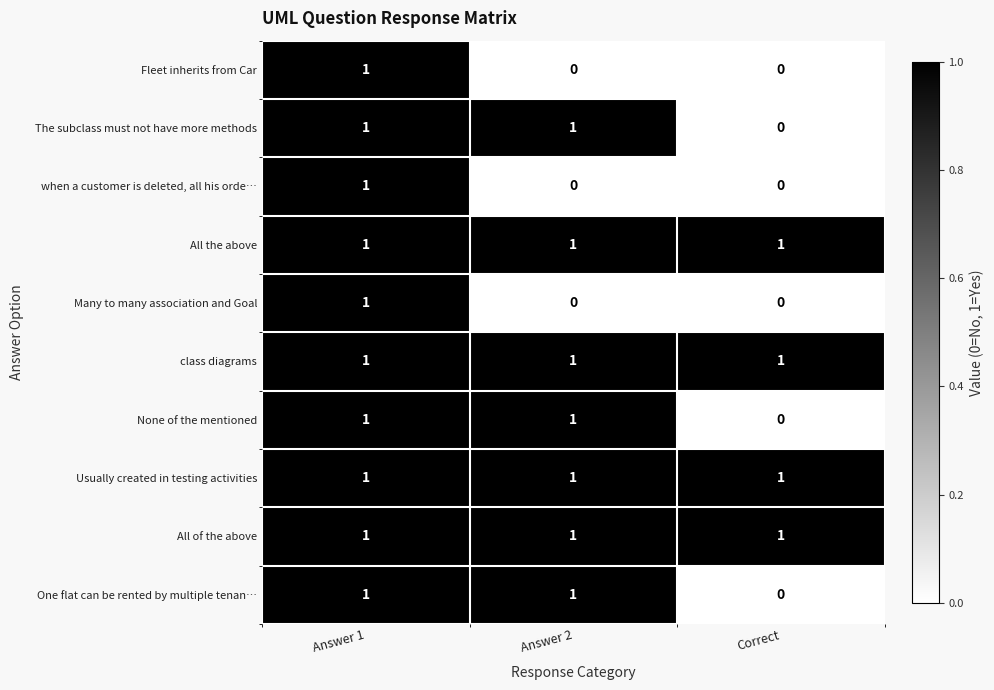

What is the maximum value shown in the chart?

1